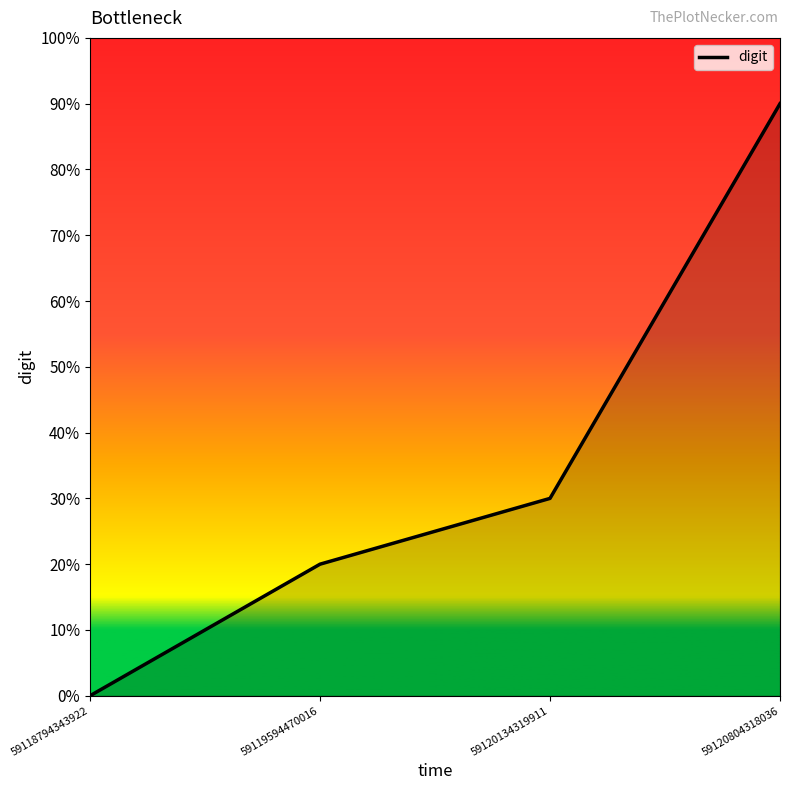

What is the maximum value shown in the chart?

9